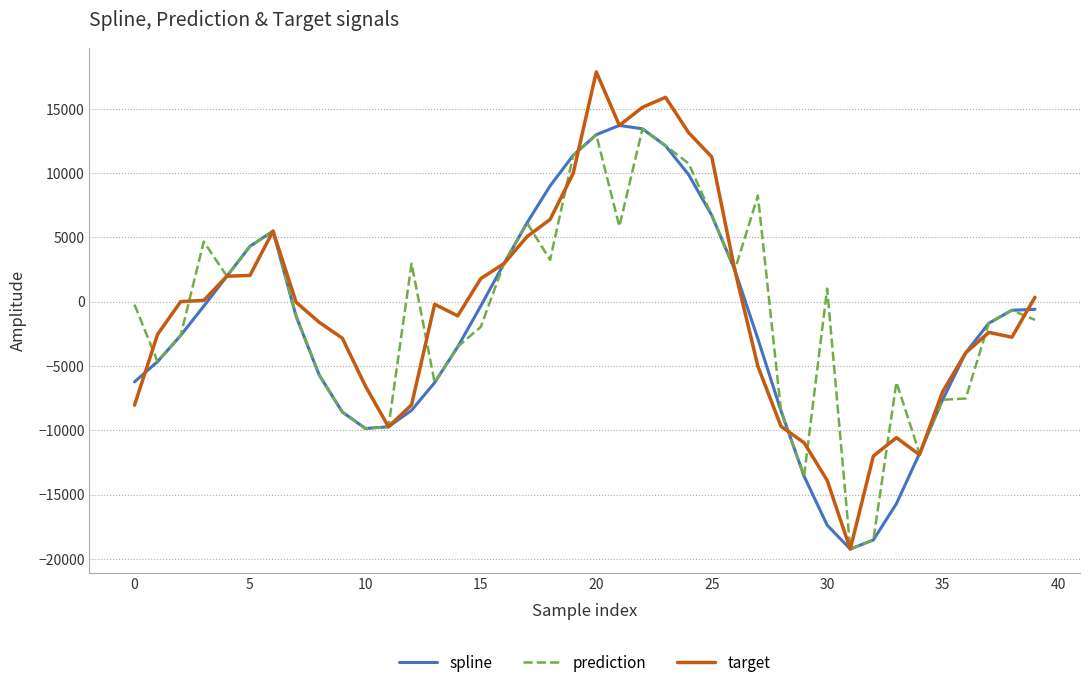

What is the greatest value displayed?

17871.5